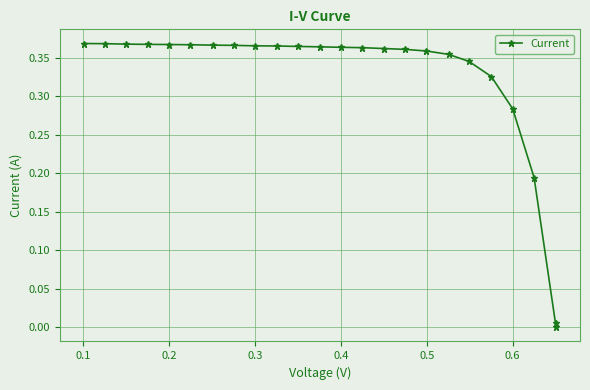

What is the sum of all values?

7.7